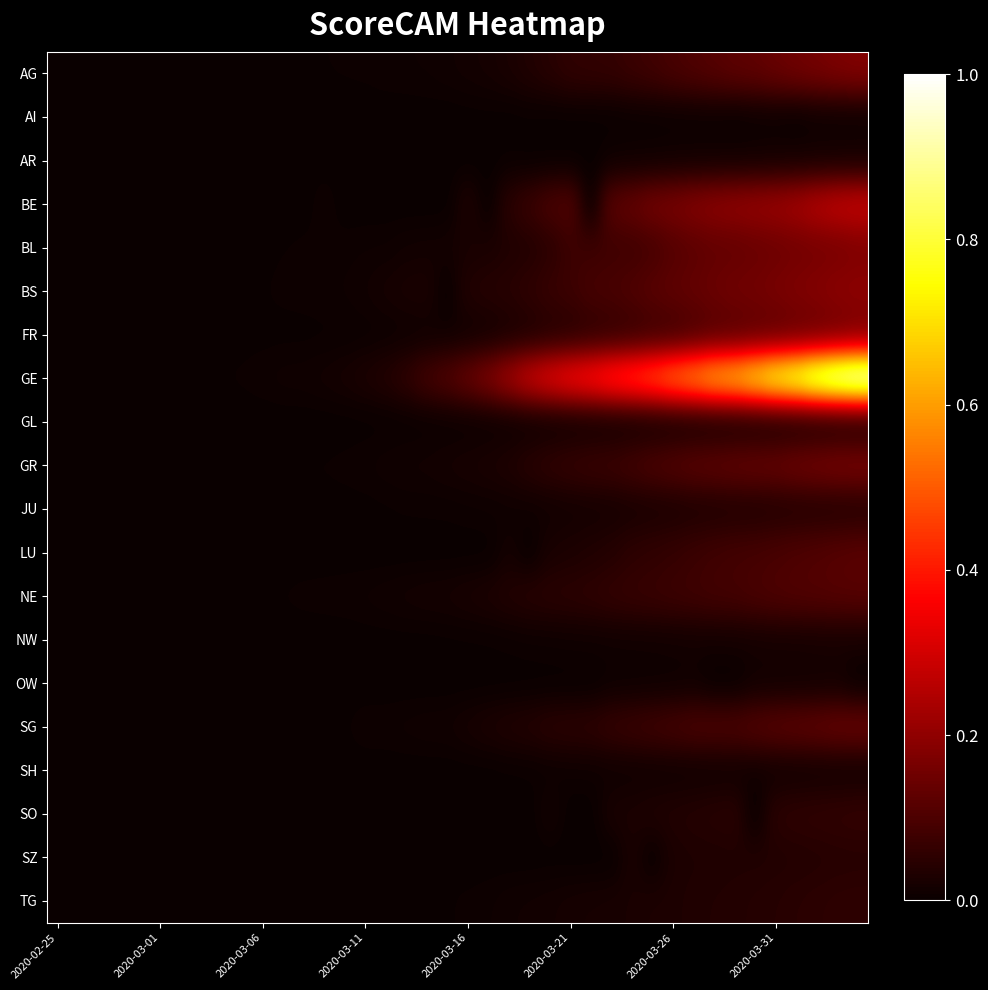

At which category does the chart reach its minimum across all series?

2020-02-25